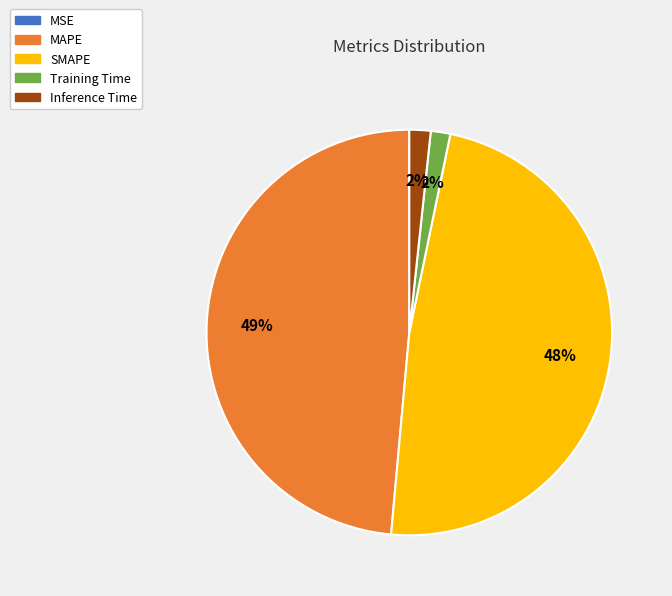

To the nearest percent, what is the difference between the largest and smallest slice percentages?

49%